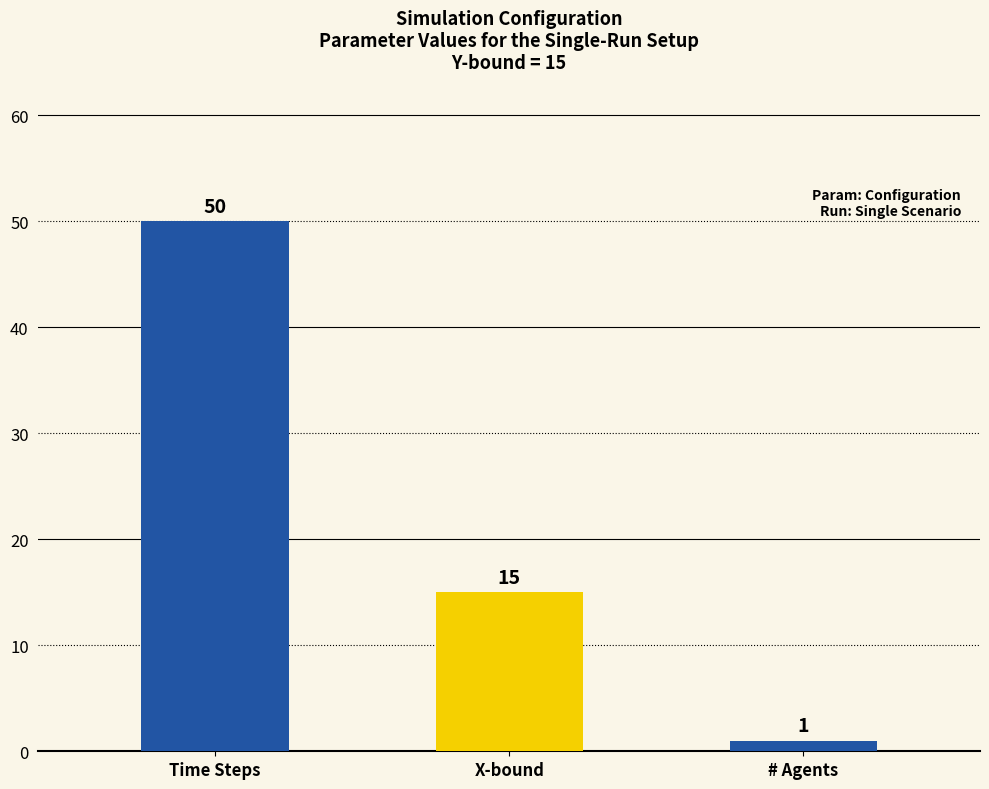

How many bars are there in total?

3